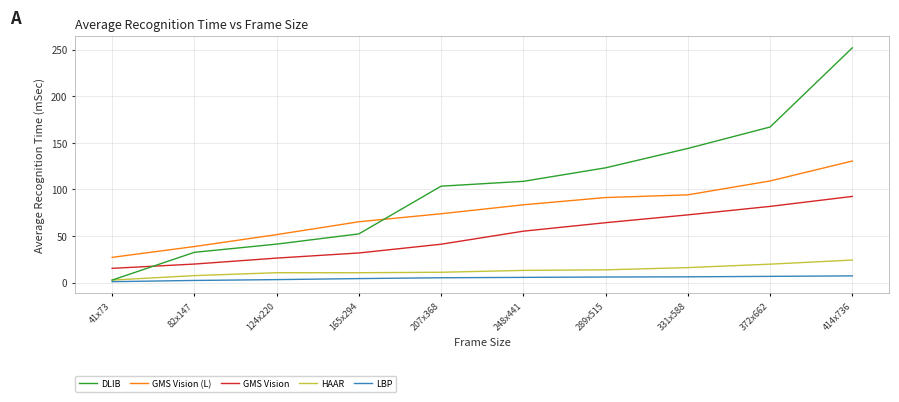

Is it true that DLIB equals 2.7 at 41x73?

True